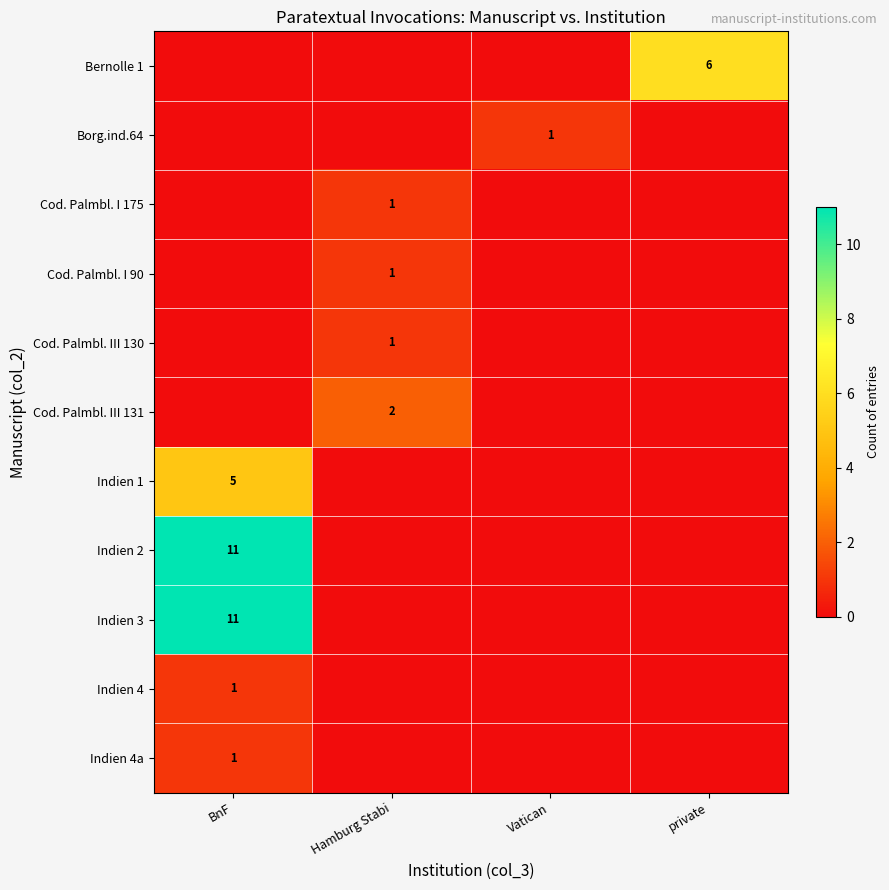

The Cod. Palmbl. I 90 series shows 2 at Hamburg Stabi. True or false?

False